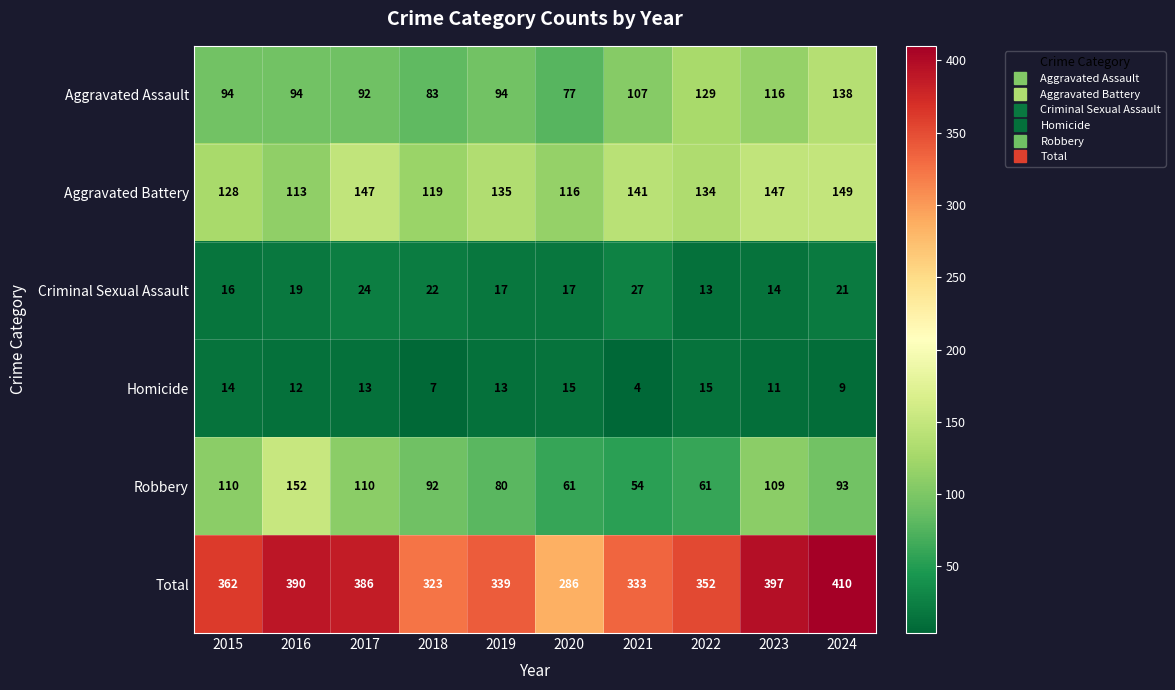

What is the sum of all Aggravated Battery values?

1329